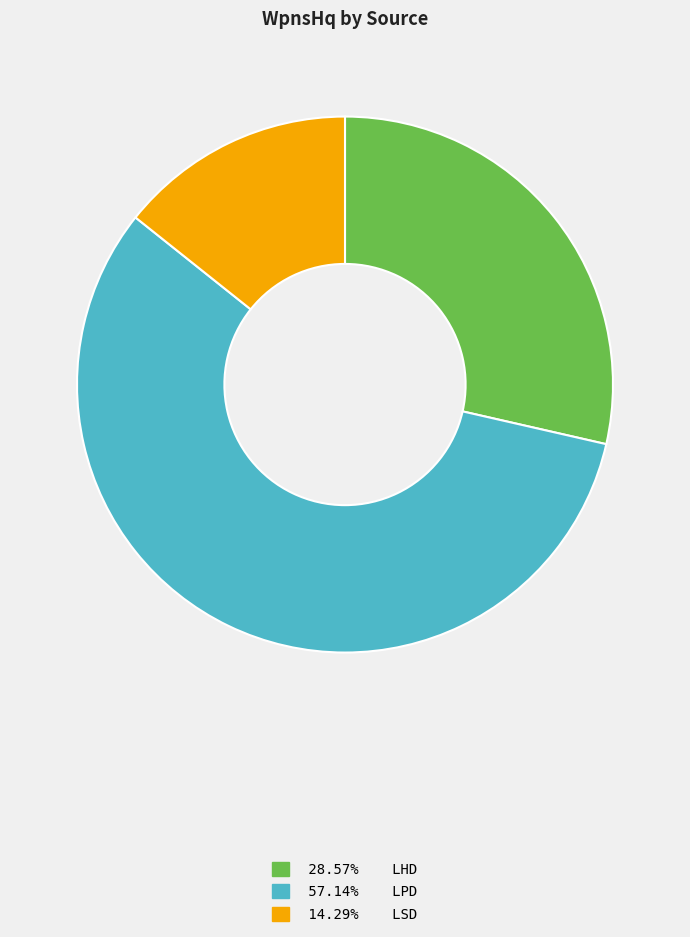

Does any single category account for the majority?

Yes